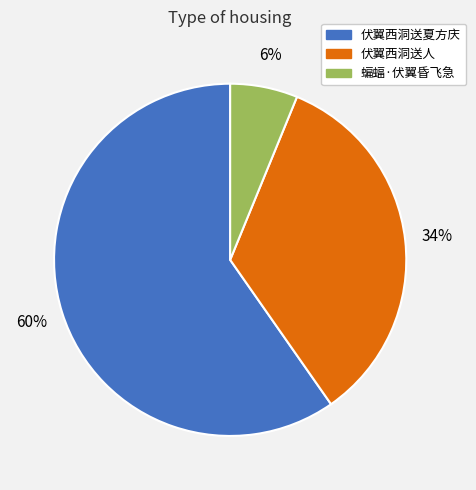

To the nearest percent, what is the average slice percentage?

33%